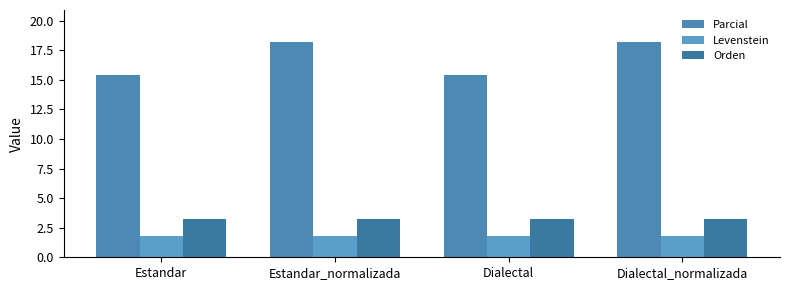

Which series has the widest spread of values?

Parcial